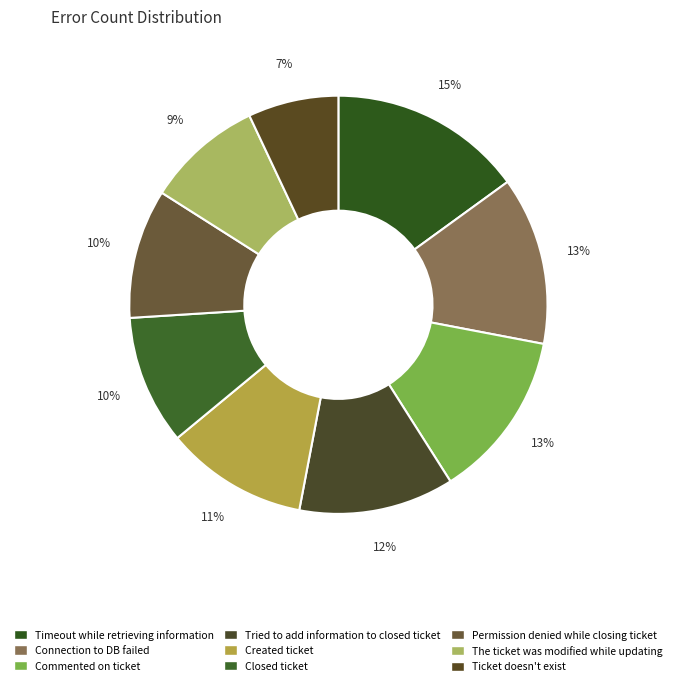

What is the total percentage of Closed ticket and Commented on ticket?

23.0%